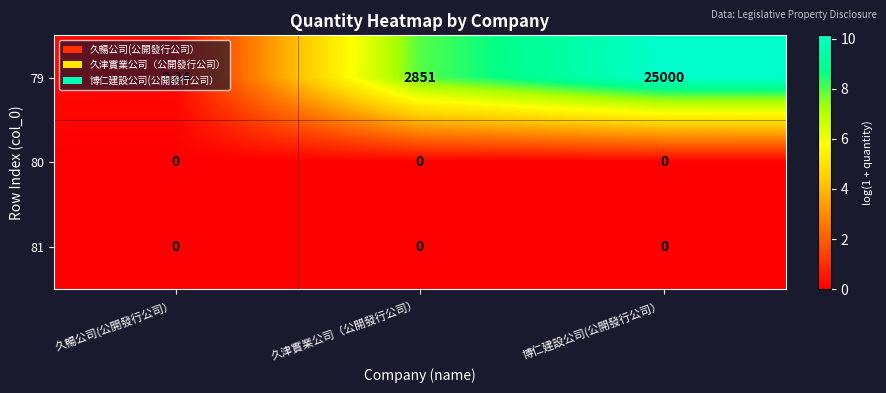

At which label does 79 reach its peak?

博仁建設公司(公開發行公司）